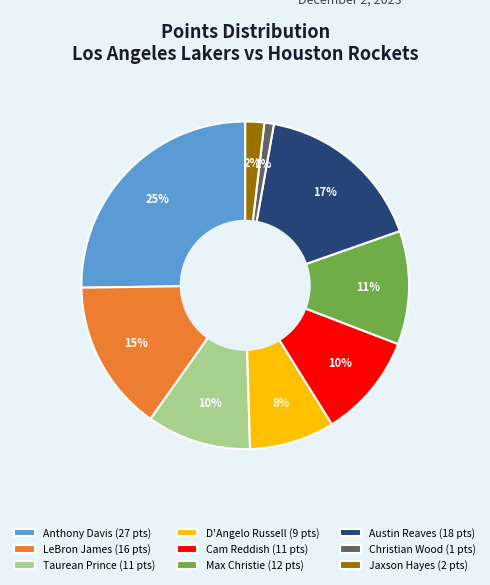

To the nearest percent, what is the difference between the largest and smallest slice percentages?

24%